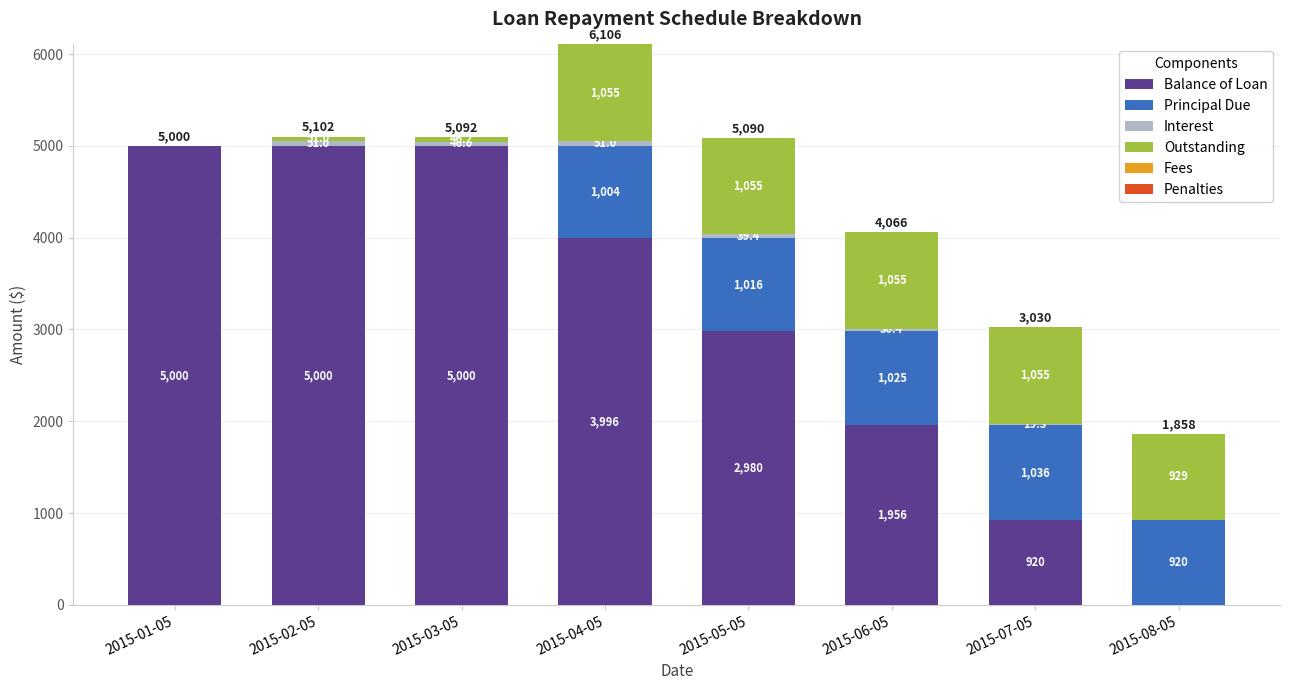

What is the maximum value for Balance of Loan?

5000.0